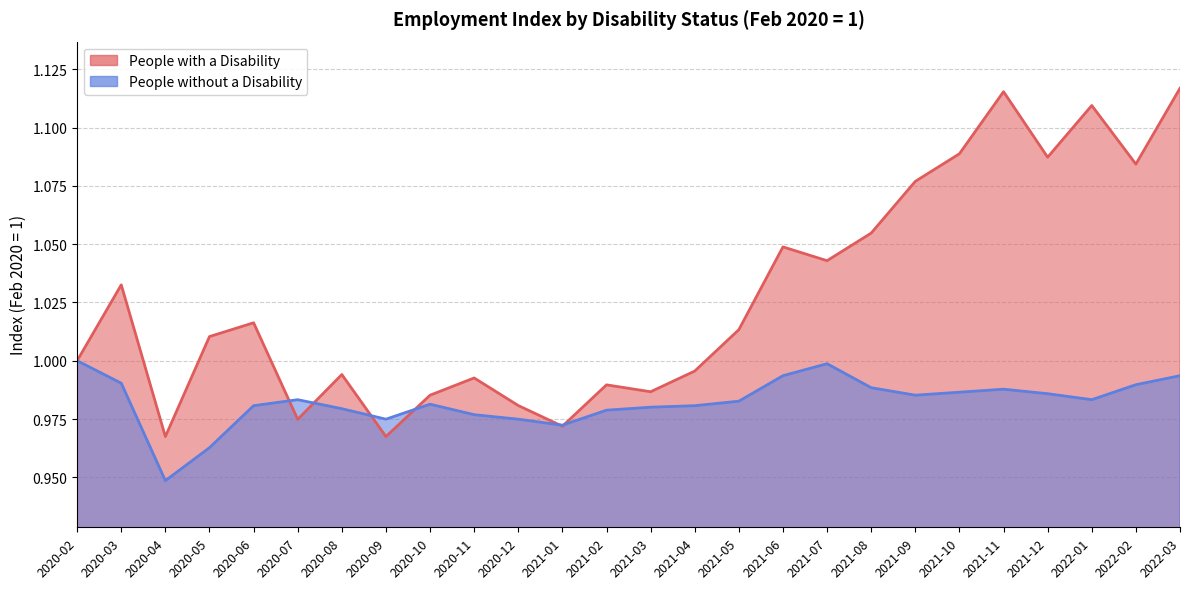

What is the label of the 12th point from the right?

2021-04